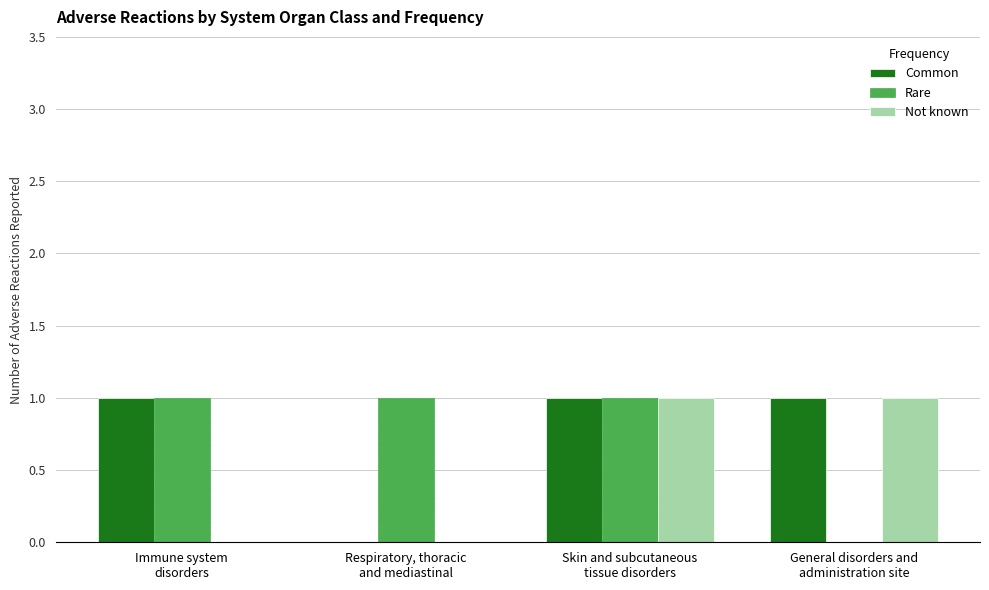

What is the sum of all Rare values?

3